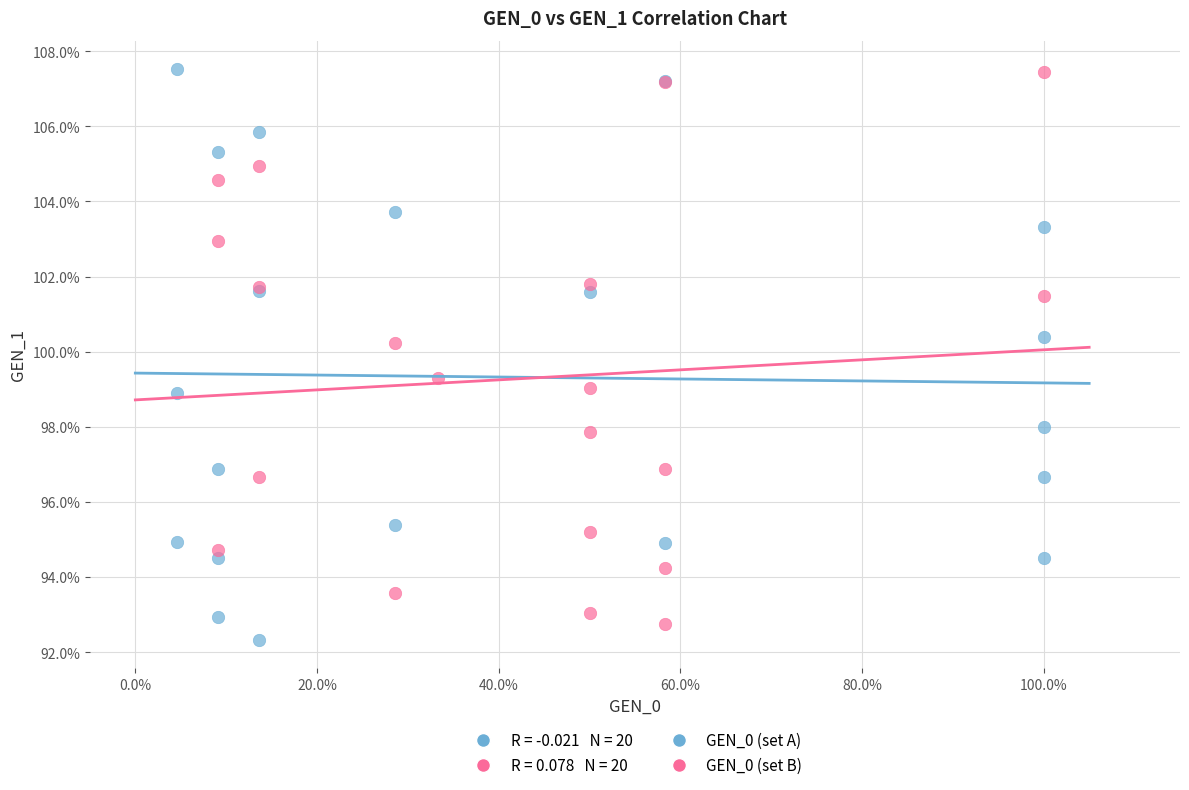

Which series has the widest spread of Y values?

GEN_0 (set A)